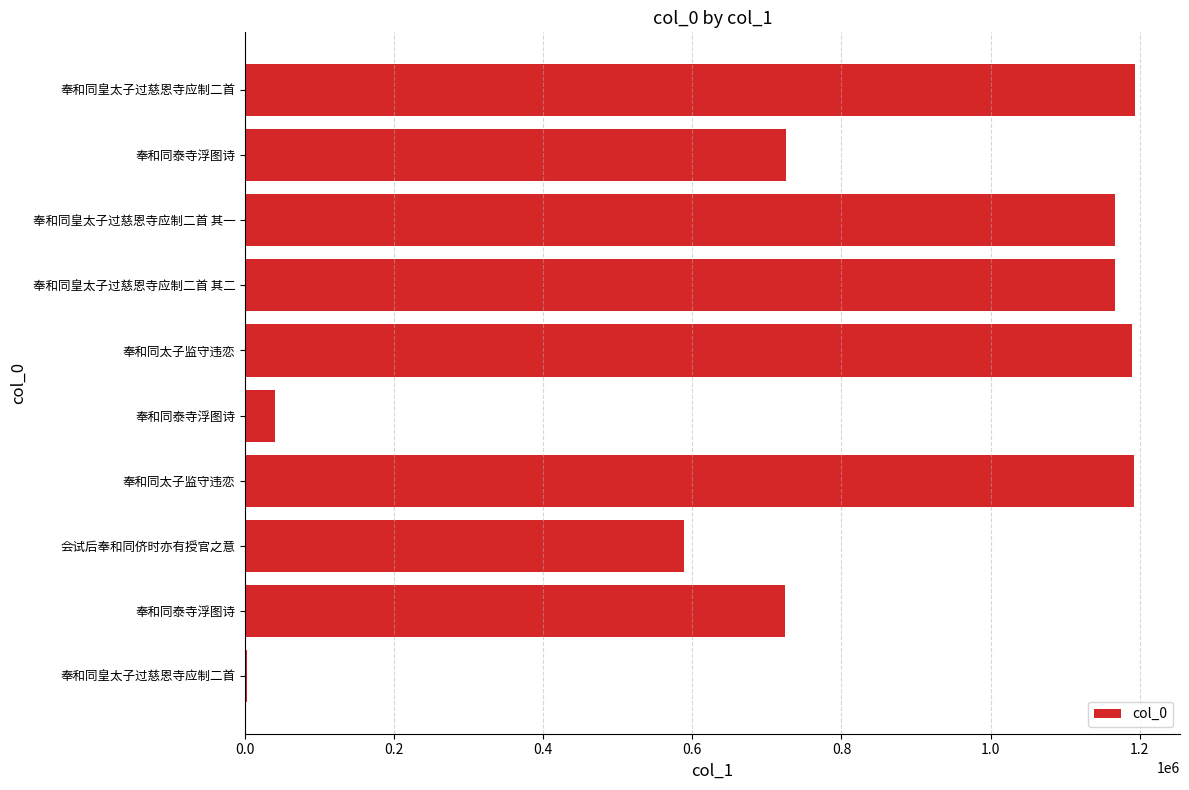

How many categories are shown in the chart?

10